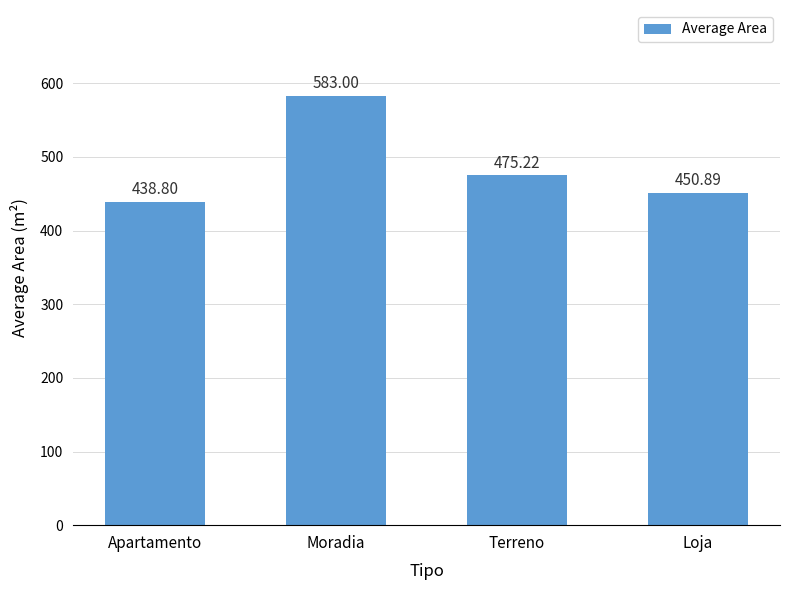

What is the change in value from Apartamento to Loja?

+12.1